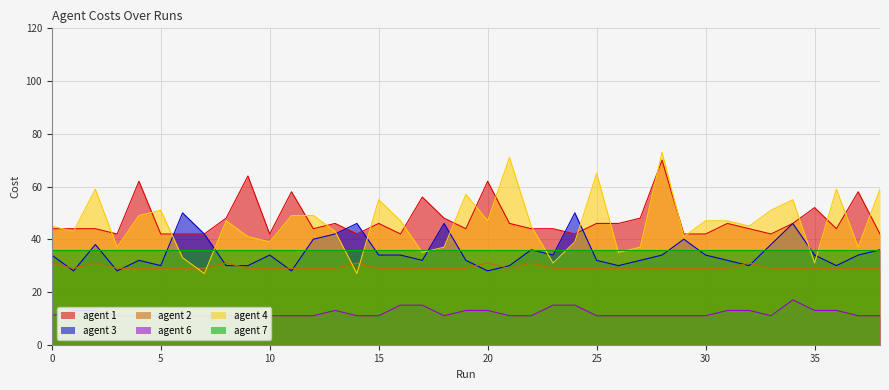

At how many categories does at least one series exceed 71?

1